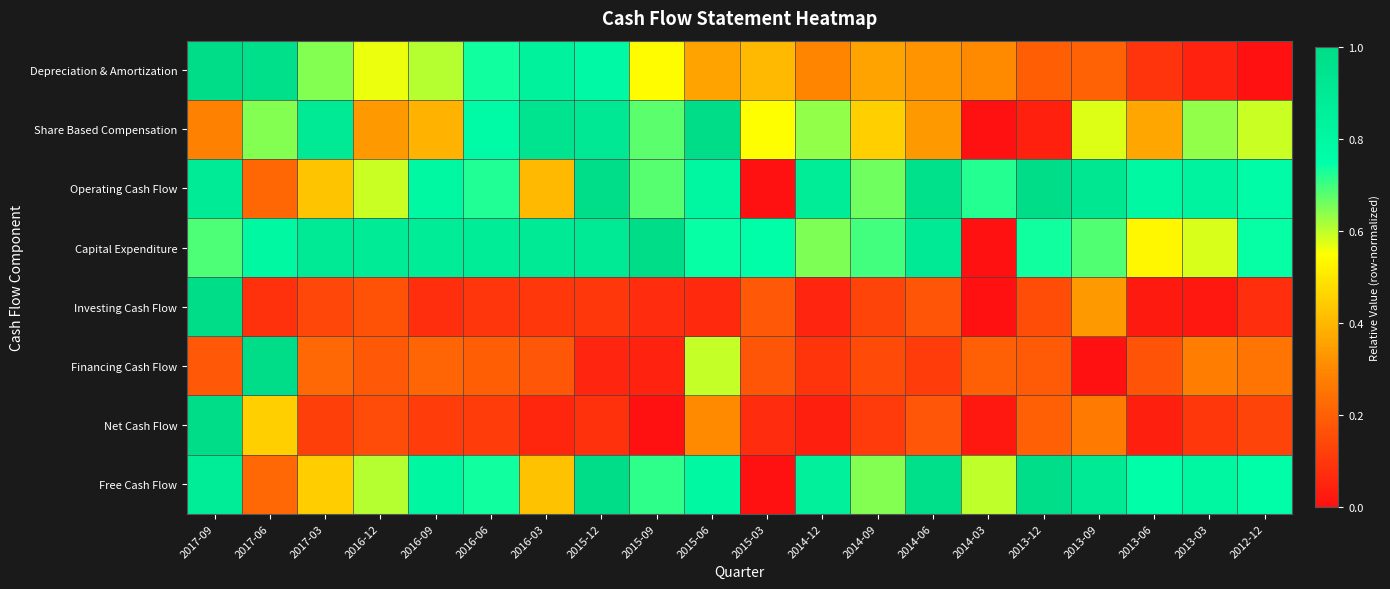

Reading right to left, list all the values displayed in this chart.

Depreciation & Amortization: 2012-12=0.0	2013-03=0.0	2013-06=0.1	2013-09=0.2	2013-12=0.2	2014-03=0.3	2014-06=0.3	2014-09=0.4	2014-12=0.3	2015-03=0.4	2015-06=0.4	2015-09=0.5	2015-12=0.8	2016-03=0.8	2016-06=0.7	2016-09=0.6	2016-12=0.6	2017-03=0.6	2017-06=1.0	2017-09=1.0
Share Based Compensation: 2012-12=0.6	2013-03=0.6	2013-06=0.4	2013-09=0.6	2013-12=0.0	2014-03=0.0	2014-06=0.3	2014-09=0.5	2014-12=0.6	2015-03=0.5	2015-06=1.0	2015-09=0.7	2015-12=0.9	2016-03=0.9	2016-06=0.8	2016-09=0.4	2016-12=0.3	2017-03=0.9	2017-06=0.6	2017-09=0.3
Operating Cash Flow: 2012-12=0.8	2013-03=0.8	2013-06=0.8	2013-09=0.9	2013-12=1.0	2014-03=0.7	2014-06=1.0	2014-09=0.7	2014-12=0.9	2015-03=0.0	2015-06=0.8	2015-09=0.7	2015-12=1.0	2016-03=0.4	2016-06=0.7	2016-09=0.8	2016-12=0.6	2017-03=0.4	2017-06=0.2	2017-09=0.9
Capital Expenditure: 2012-12=0.7	2013-03=0.6	2013-06=0.5	2013-09=0.7	2013-12=0.7	2014-03=0.0	2014-06=0.9	2014-09=0.7	2014-12=0.7	2015-03=0.8	2015-06=0.7	2015-09=1.0	2015-12=0.9	2016-03=0.9	2016-06=0.9	2016-09=0.9	2016-12=0.9	2017-03=0.9	2017-06=0.8	2017-09=0.7
Investing Cash Flow: 2012-12=0.1	2013-03=0.0	2013-06=0.0	2013-09=0.3	2013-12=0.2	2014-03=0.0	2014-06=0.2	2014-09=0.1	2014-12=0.1	2015-03=0.2	2015-06=0.1	2015-09=0.1	2015-12=0.1	2016-03=0.1	2016-06=0.1	2016-09=0.1	2016-12=0.2	2017-03=0.1	2017-06=0.1	2017-09=1.0
Financing Cash Flow: 2012-12=0.3	2013-03=0.3	2013-06=0.2	2013-09=0.0	2013-12=0.2	2014-03=0.2	2014-06=0.1	2014-09=0.1	2014-12=0.1	2015-03=0.2	2015-06=0.6	2015-09=0.0	2015-12=0.1	2016-03=0.2	2016-06=0.2	2016-09=0.2	2016-12=0.2	2017-03=0.2	2017-06=1.0	2017-09=0.2
Net Cash Flow: 2012-12=0.1	2013-03=0.1	2013-06=0.0	2013-09=0.3	2013-12=0.2	2014-03=0.0	2014-06=0.2	2014-09=0.1	2014-12=0.0	2015-03=0.1	2015-06=0.3	2015-09=0.0	2015-12=0.1	2016-03=0.1	2016-06=0.1	2016-09=0.1	2016-12=0.1	2017-03=0.1	2017-06=0.5	2017-09=1.0
Free Cash Flow: 2012-12=0.8	2013-03=0.8	2013-06=0.8	2013-09=0.9	2013-12=1.0	2014-03=0.6	2014-06=1.0	2014-09=0.6	2014-12=0.9	2015-03=0.0	2015-06=0.8	2015-09=0.7	2015-12=1.0	2016-03=0.4	2016-06=0.7	2016-09=0.8	2016-12=0.6	2017-03=0.4	2017-06=0.2	2017-09=0.9